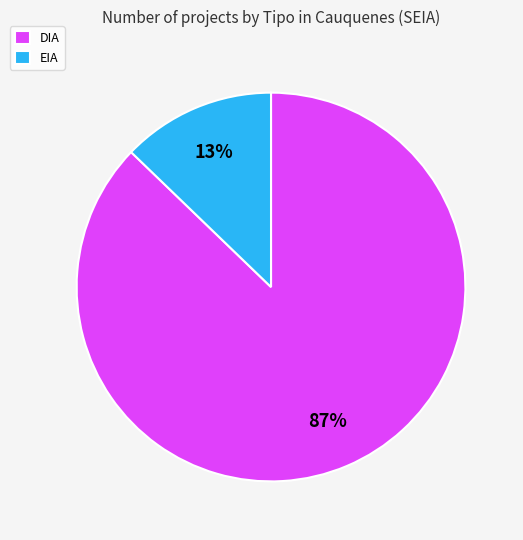

How many slices are in this pie chart?

2